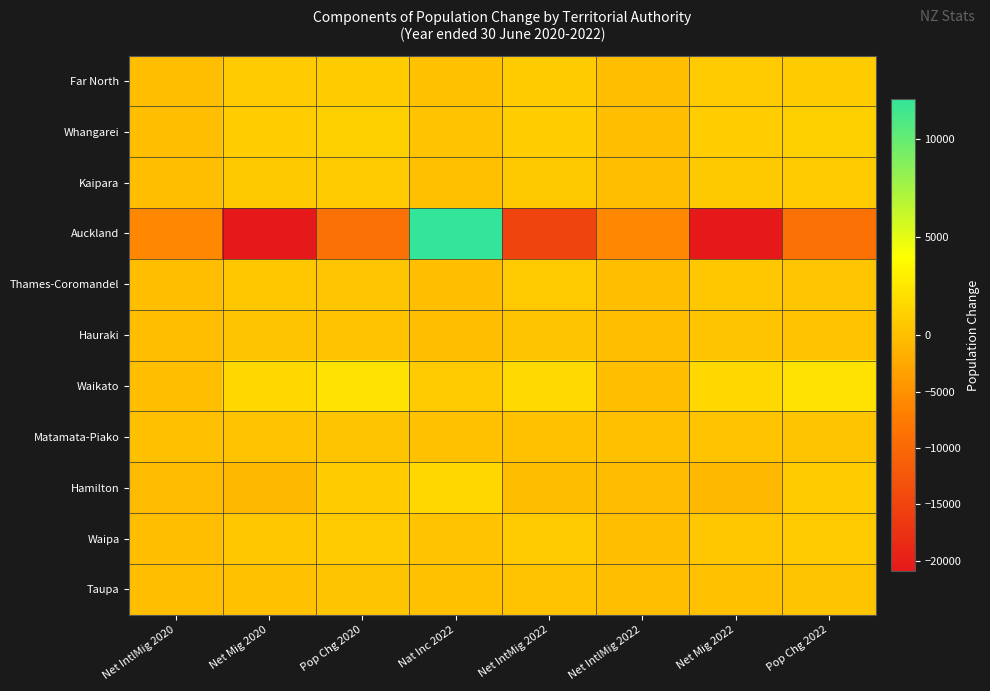

Rank the series at Pop Chg 2022 from lowest to highest value.

Auckland, Hauraki, Matamata-Piako, Taupa, Thames-Coromandel, Kaipara, Waipa, Far North, Hamilton, Whangarei, Waikato